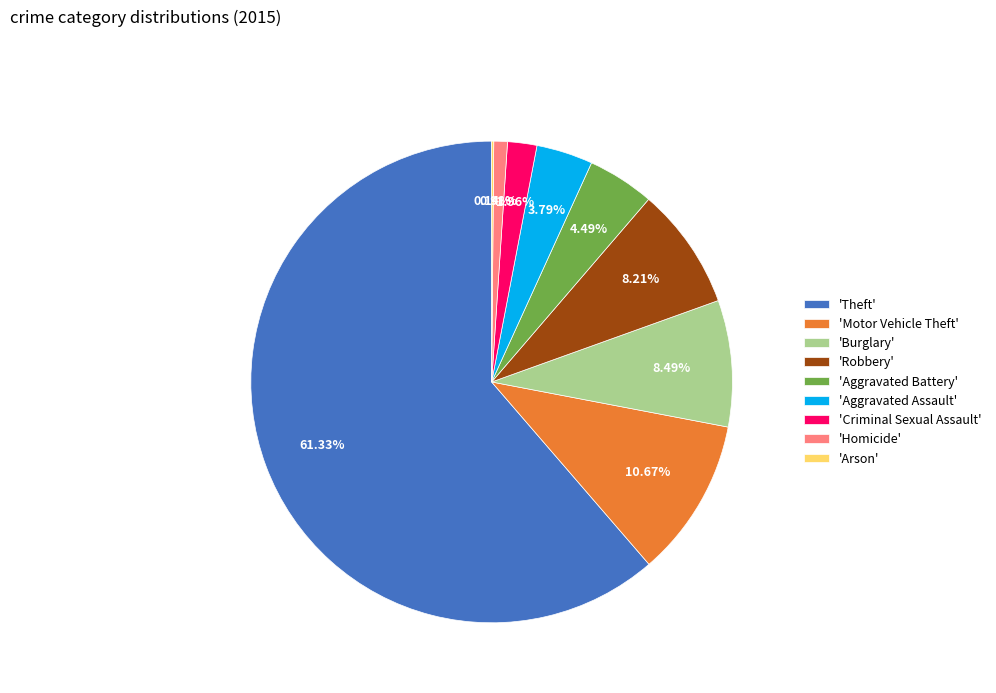

Combined, do 'Robbery' and 'Criminal Sexual Assault' account for over 50%?

No